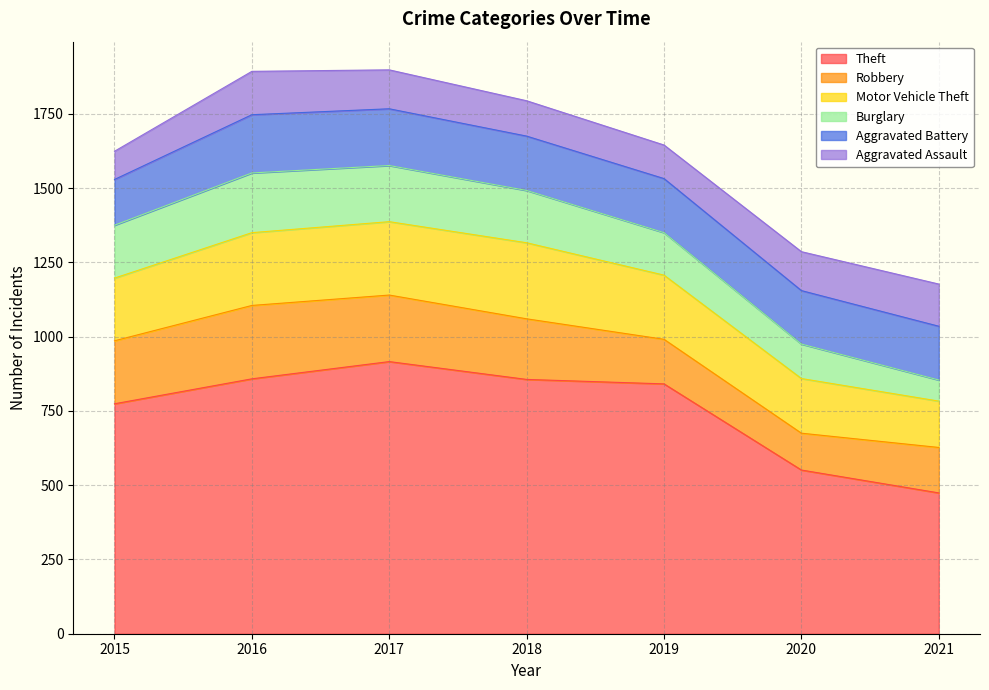

What is the spread (max minus min) of values at 2019?

728